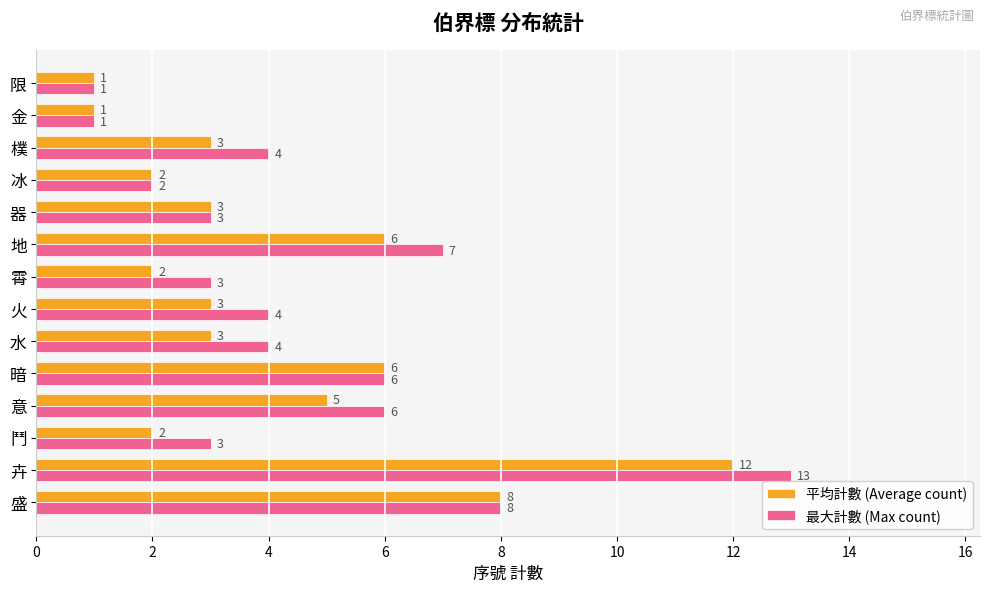

Which series has the largest range (max minus min)?

最大計數 (Max count)